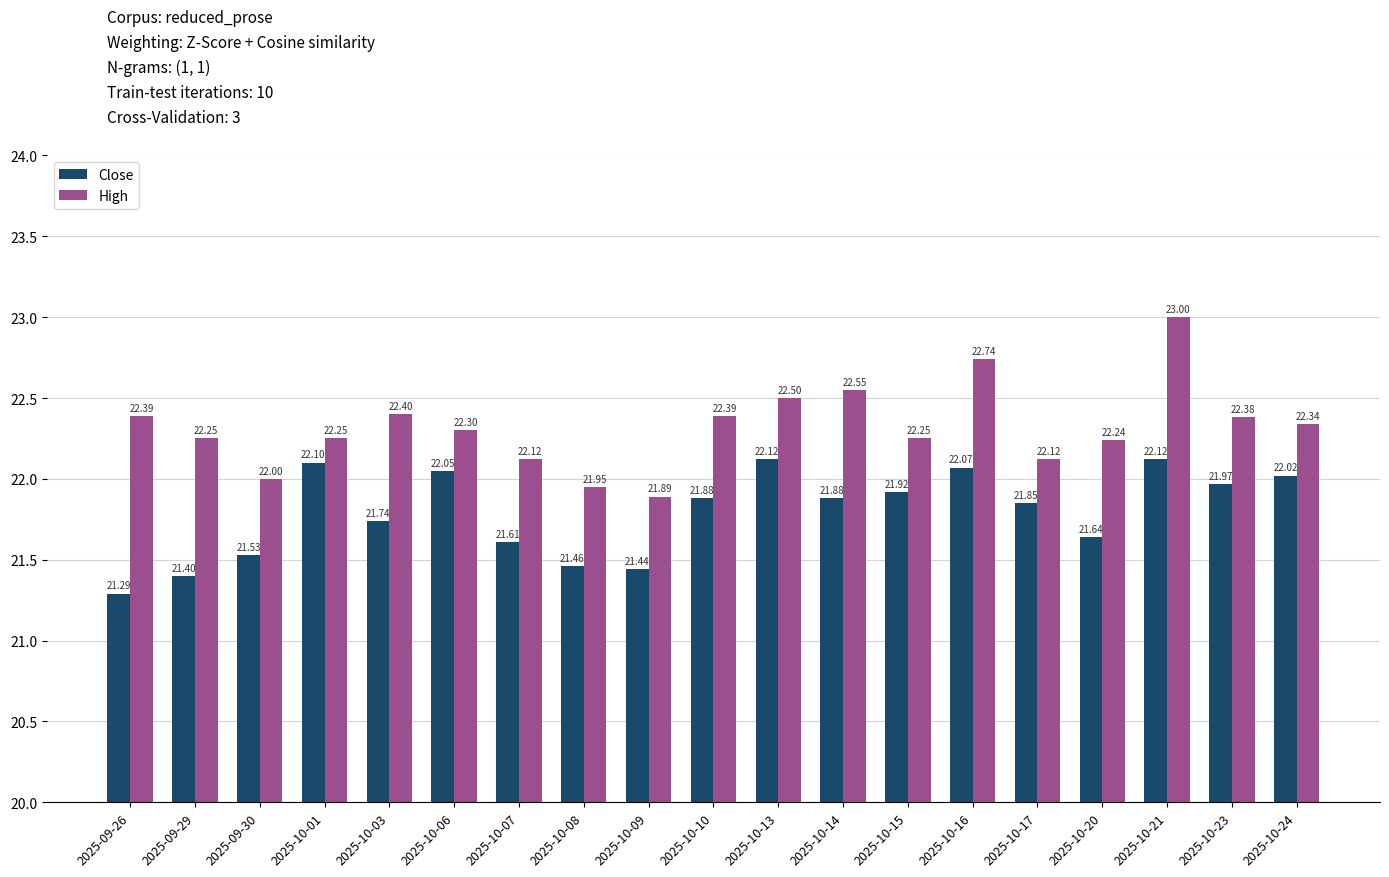

What is the difference between the highest and lowest values at 2025-10-13?

0.4